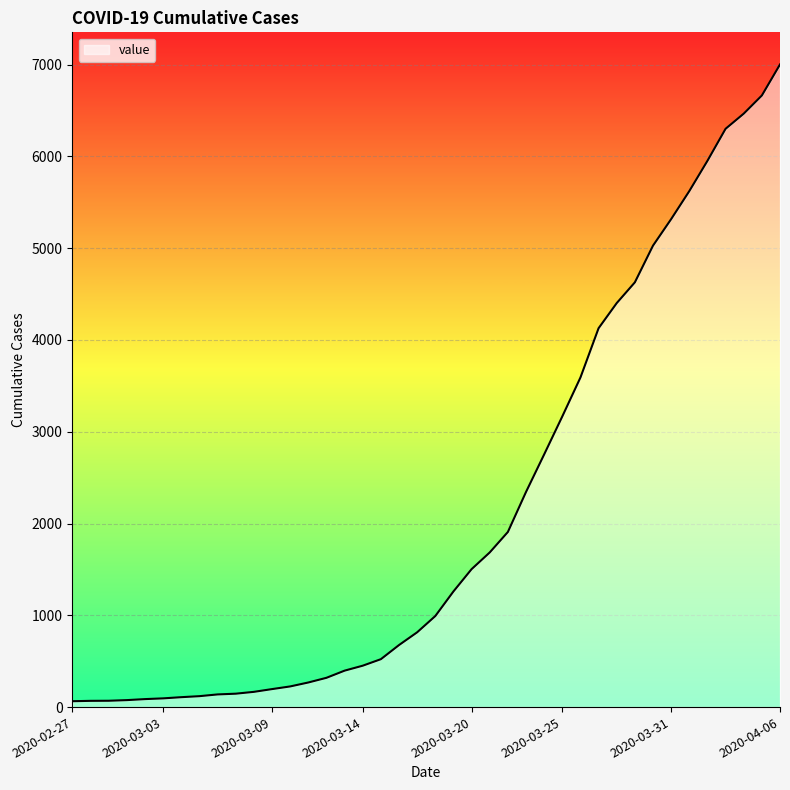

Does the chart display data point markers on the line(s)?

No